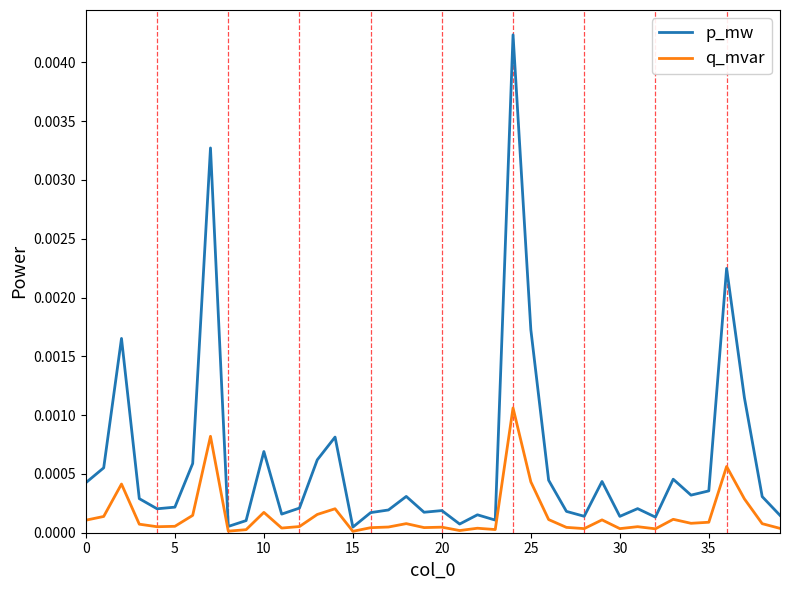

List the series in order of their peak value, lowest first.

q_mvar, p_mw